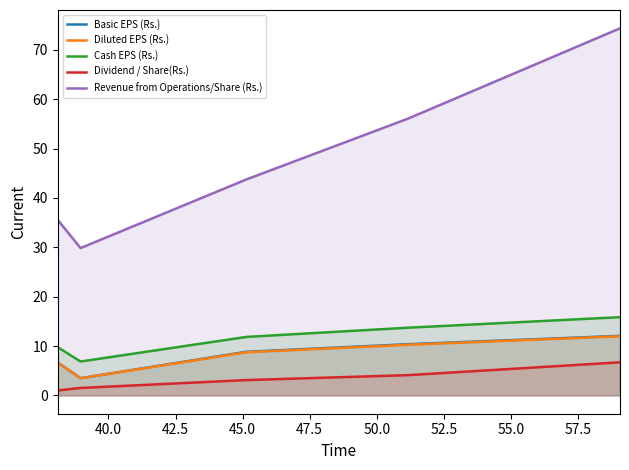

Reading right to left, transcribe all the data shown in this chart.

Basic EPS (Rs.): 12.1	10.4	8.8	3.5	6.6
Diluted EPS (Rs.): 12.0	10.3	8.7	3.5	6.6
Cash EPS (Rs.): 15.8	13.7	11.8	6.9	9.8
Dividend / Share(Rs.): 6.7	4.1	3.1	1.5	1.0
Revenue from Operations/Share (Rs.): 74.3	56.1	43.7	29.8	35.5